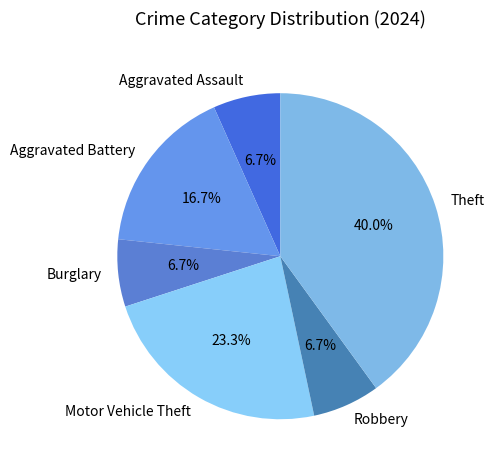

To the nearest percent, what is the average slice percentage?

17%